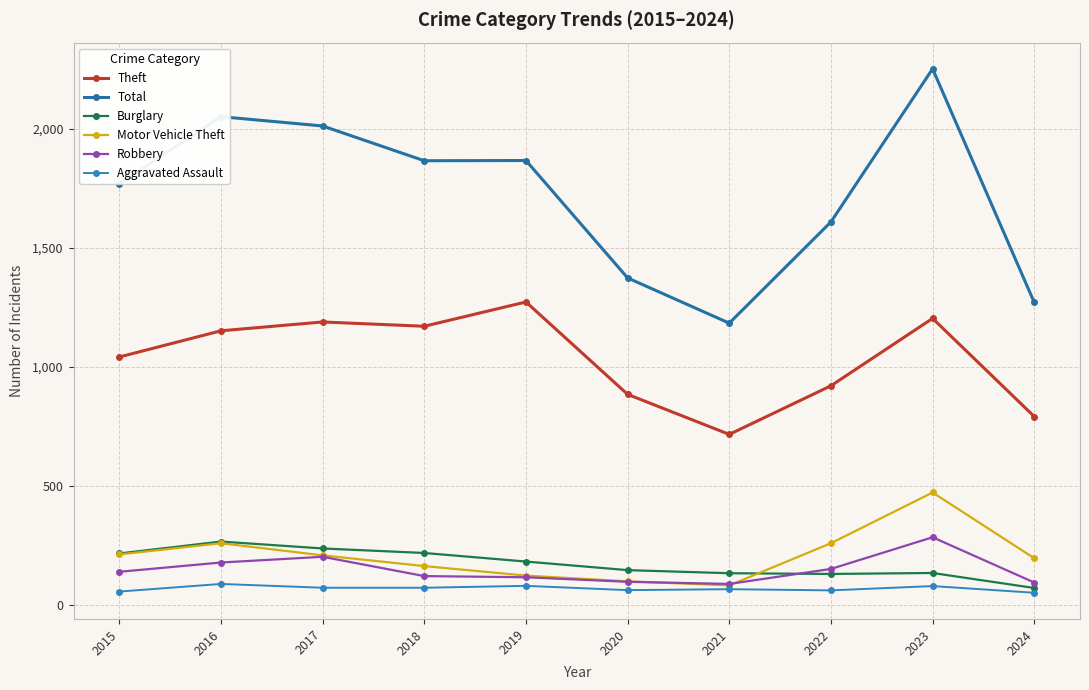

Is it true that Motor Vehicle Theft equals 104 at 2016?

False